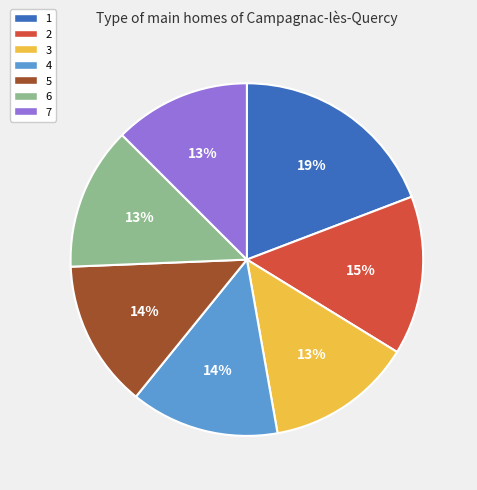

Is there a majority slice in this chart?

No